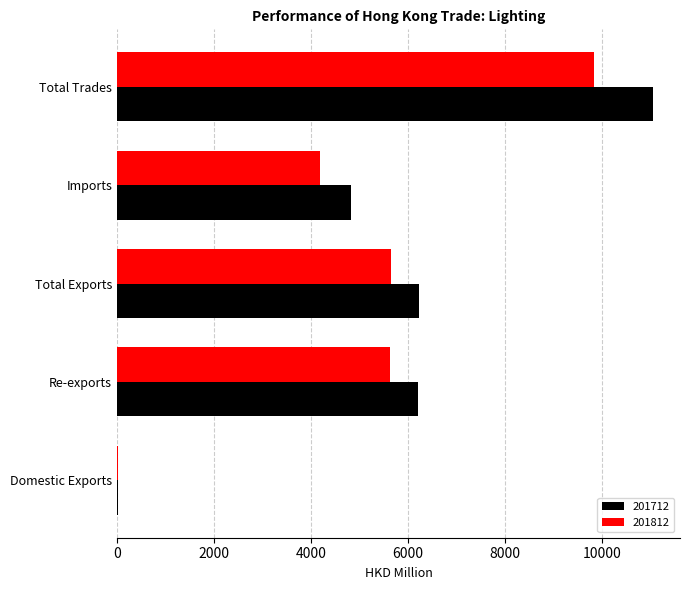

How many distinct data groups are displayed?

2